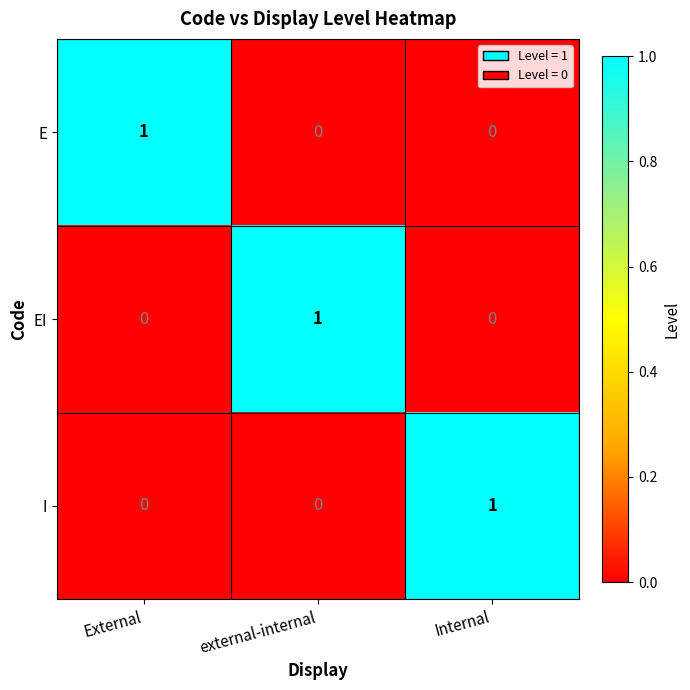

The value of I at External is 0. True or false?

True